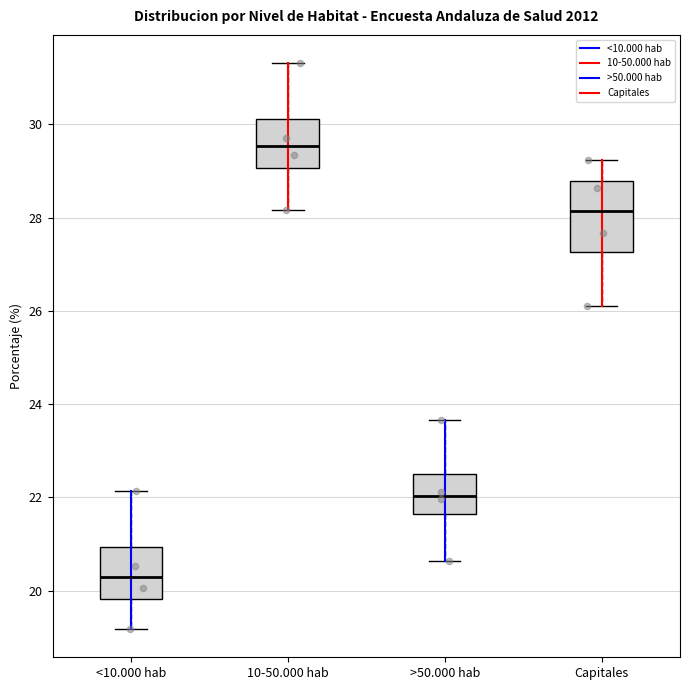

Reading left to right, transcribe this box plot: for each box, give where its median line is, the range the box spans, and where its two whiskers end, as read against the y-axis. The values are not printed on the chart, so give them approximately, as read against the axis.

<10.000 hab: median 20.2, box 19.8 to 21.0, whiskers 19.2 to 22.2
10-50.000 hab: median 29.6, box 29.0 to 30.2, whiskers 28.2 to 31.4
>50.000 hab: median 22.0, box 21.6 to 22.4, whiskers 20.6 to 23.6
Capitales: median 28.2, box 27.2 to 28.8, whiskers 26.2 to 29.2